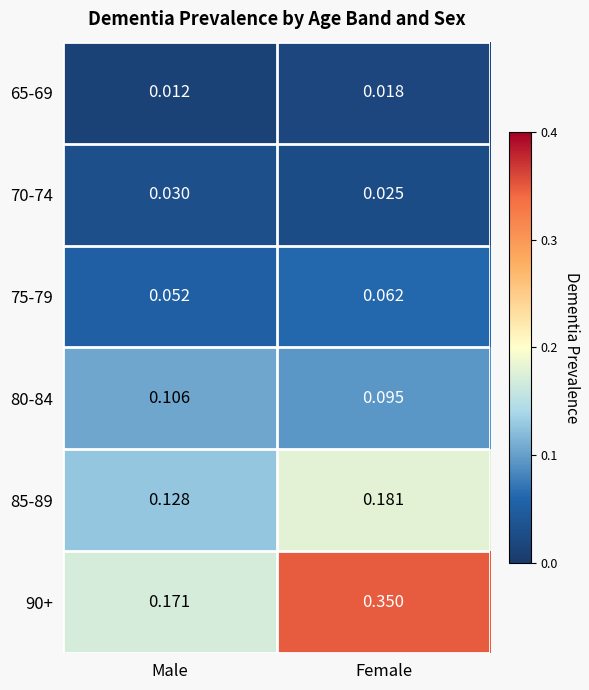

List the labels in order of 75-79 value, largest first.

Female, Male